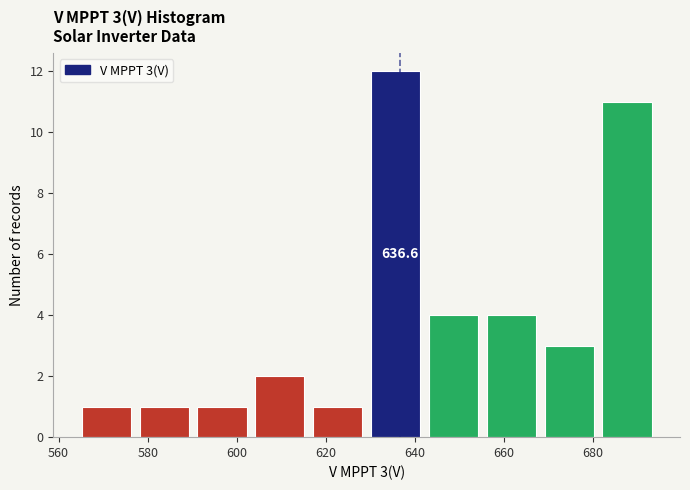

Over which range of the x-axis is the bar tallest?

630 to 644